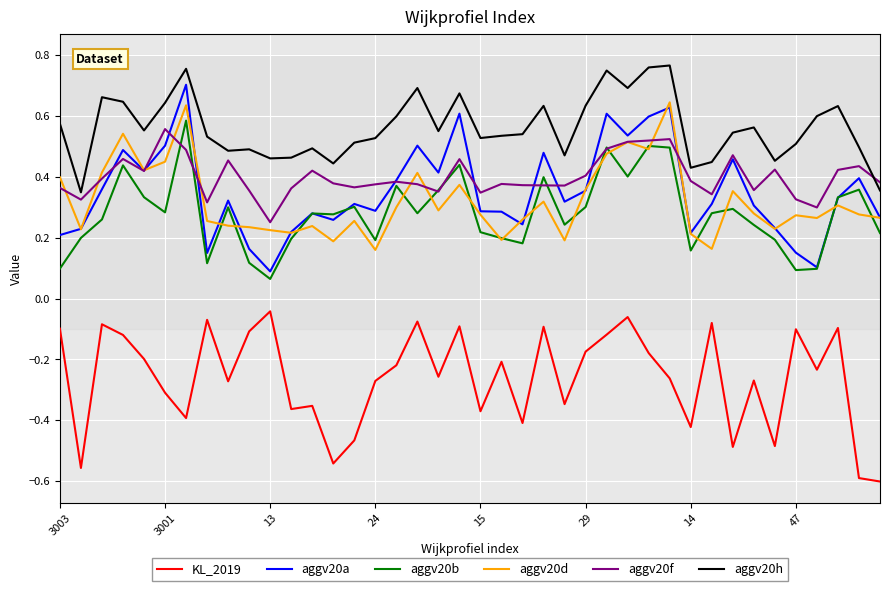

How many categories are shown in the chart?

40